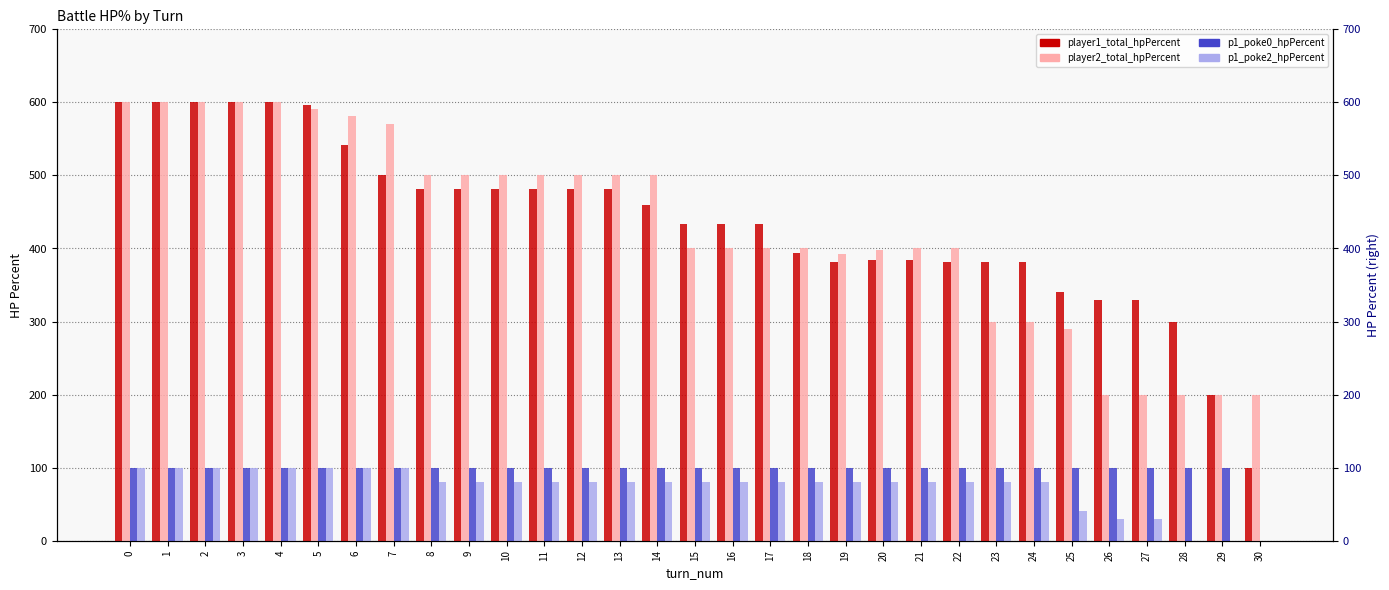

What is the difference between the player1_total_hpPercent values at 30 and 12?

381